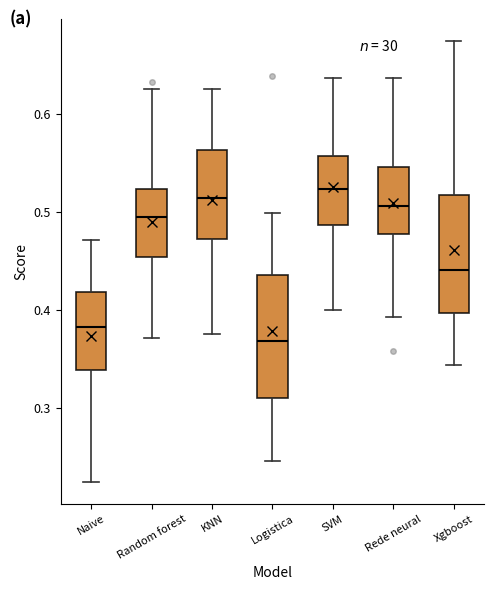

Reading left to right, transcribe this box plot: for each box, give where its median line is, the range the box spans, and where its two whiskers end, as read against the y-axis. The values are not printed on the chart, so give them approximately, as read against the axis.

Naive: median 0.38, box 0.34 to 0.42, whiskers 0.23 to 0.47
Random forest: median 0.49, box 0.45 to 0.52, whiskers 0.37 to 0.63
KNN: median 0.51, box 0.47 to 0.56, whiskers 0.38 to 0.63
Logistica: median 0.37, box 0.31 to 0.44, whiskers 0.25 to 0.50
SVM: median 0.52, box 0.49 to 0.56, whiskers 0.40 to 0.64
Rede neural: median 0.51, box 0.48 to 0.55, whiskers 0.39 to 0.64
Xgboost: median 0.44, box 0.40 to 0.52, whiskers 0.34 to 0.67